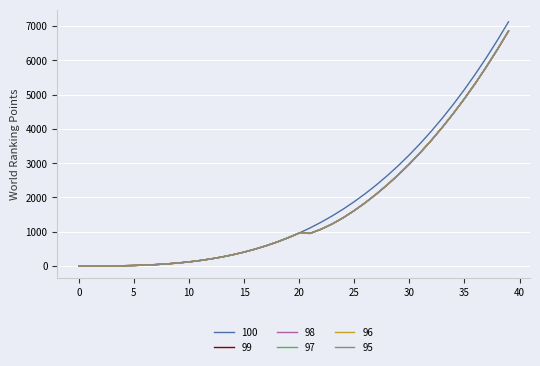

What is the maximum value shown in the chart?

7119.3